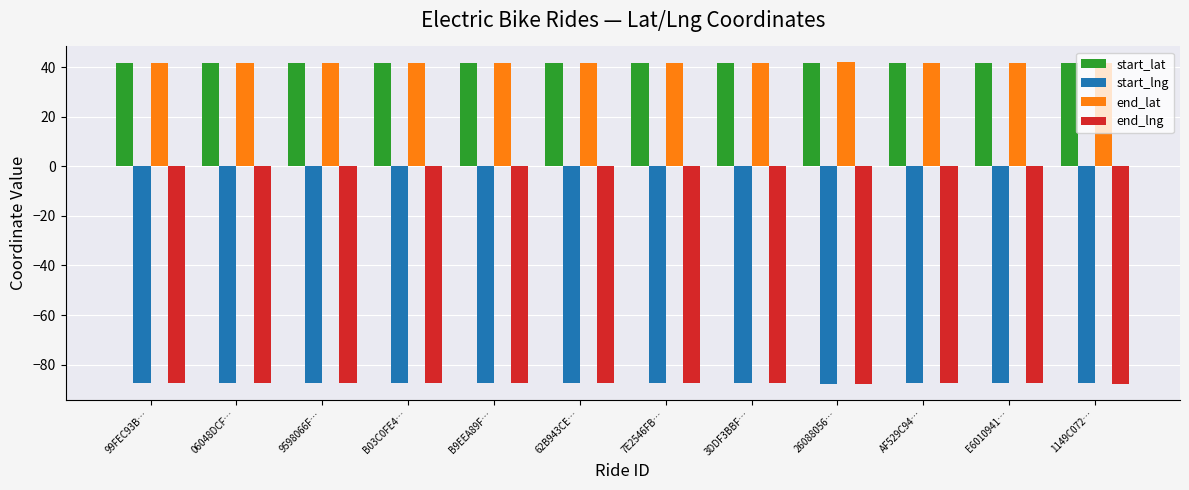

Is the value of start_lng at 06048DCF… greater than the value of start_lat at E6010941…?

No